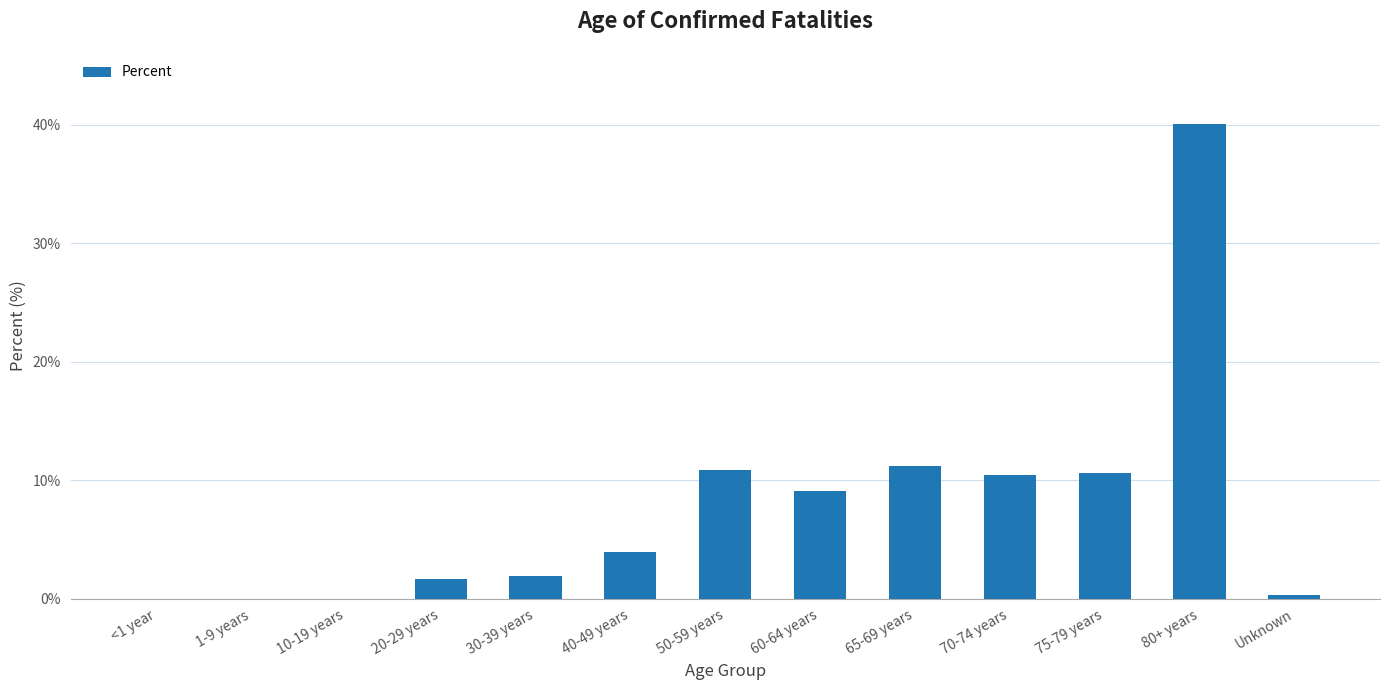

Reading left to right, extract all data points from this chart.

<1 year=0.0	1-9 years=0.0	10-19 years=0.0	20-29 years=0.0	30-39 years=0.0	40-49 years=0.0	50-59 years=0.1	60-64 years=0.1	65-69 years=0.1	70-74 years=0.1	75-79 years=0.1	80+ years=0.4	Unknown=0.0